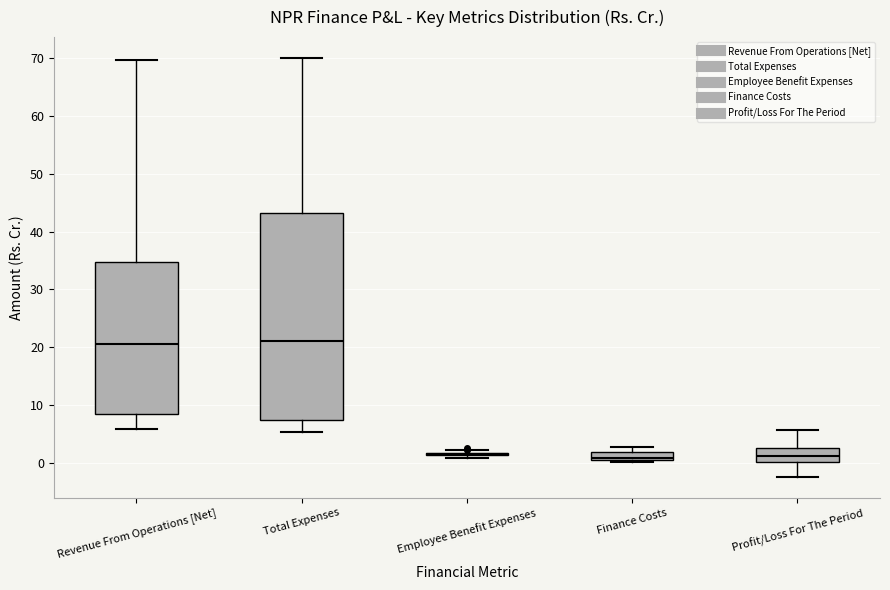

Where is the upper edge of the box for Revenue From Operations [Net] on the y-axis? The values are not printed on the chart, so give them approximately, as read against the axis.

35